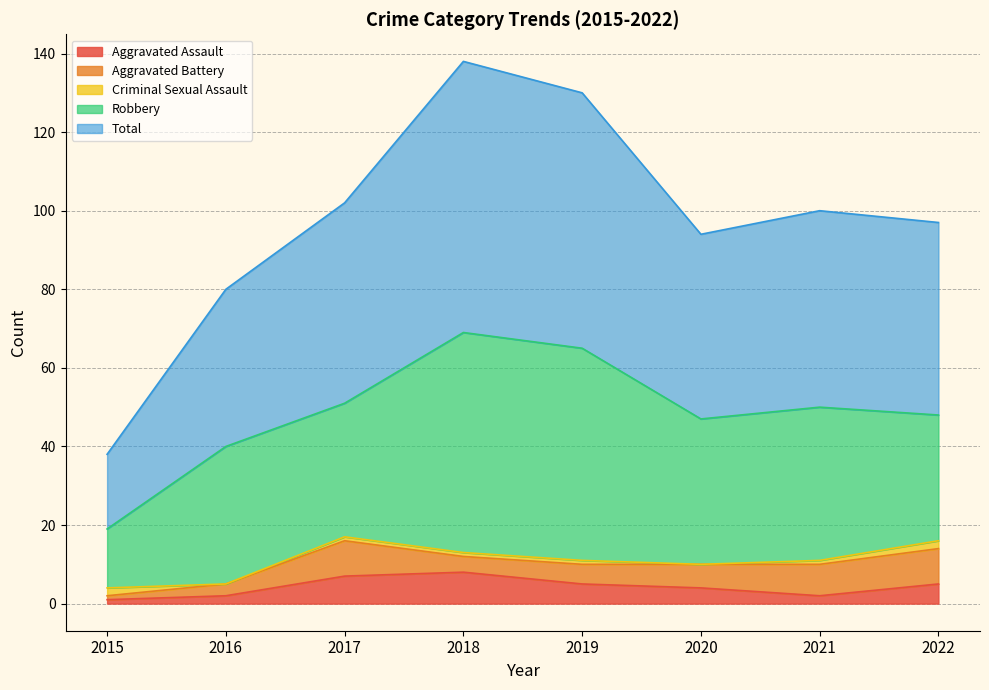

Which series has the largest total across all categories?

Total